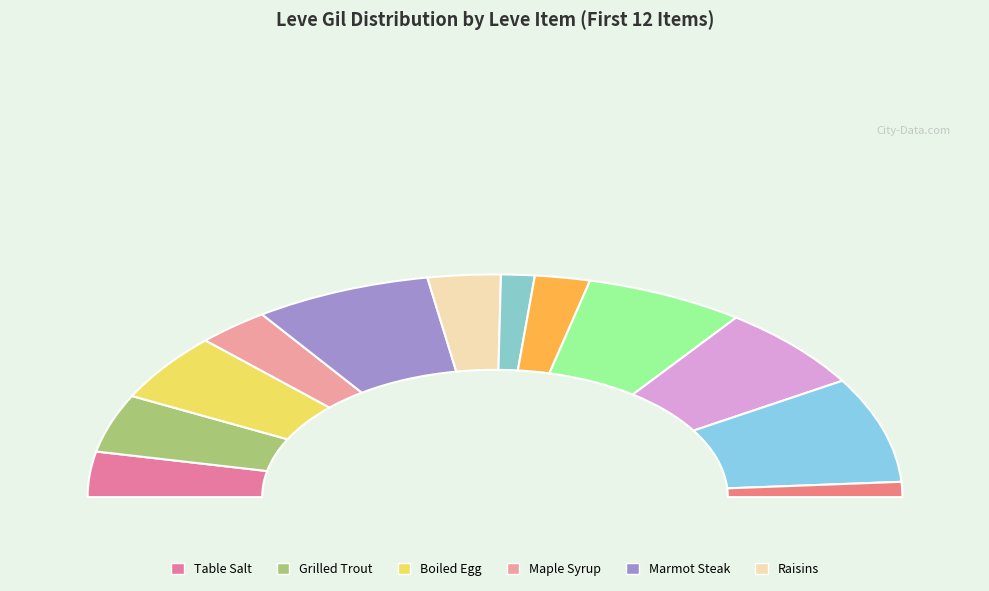

How much of the chart is everything except Grilled Trout?

91.6%